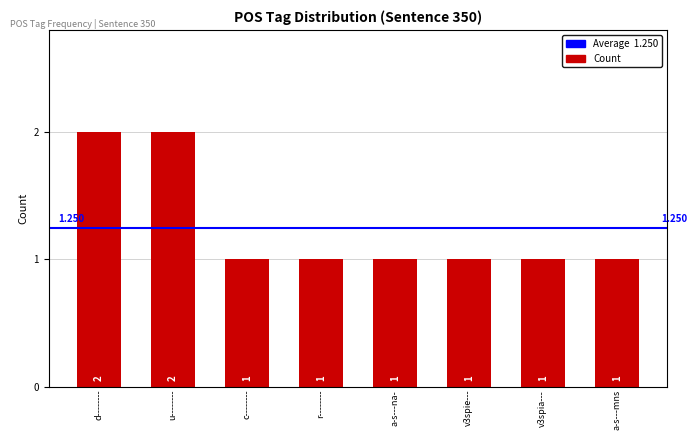

Reading left to right, what are all the values shown in this chart?

d--------=2	u--------=2	c--------=1	r--------=1	a-s---na-=1	v3spie---=1	v3spia---=1	a-s---mns=1